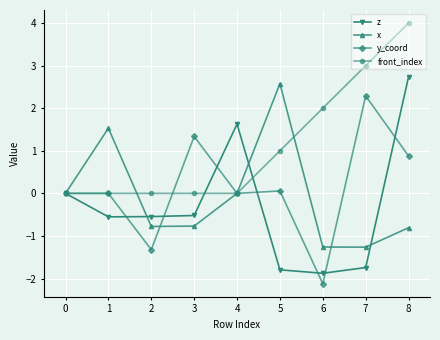

What is the difference between the maximum and minimum values in the x series?

3.8